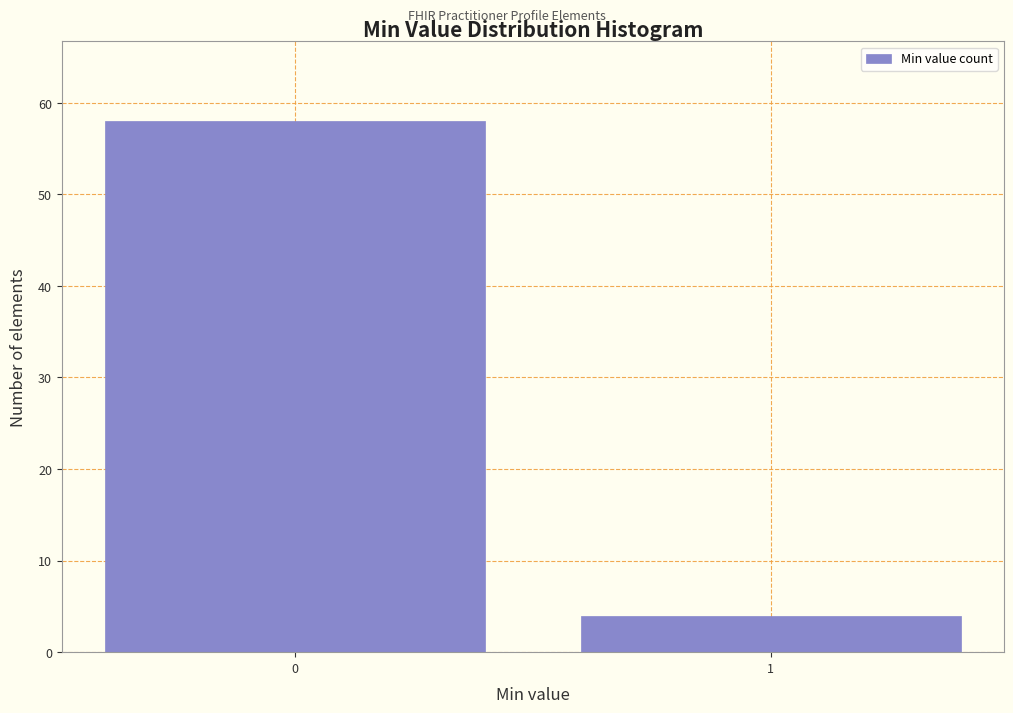

Reading left to right, list all the values displayed in this chart.

0=58	1=4